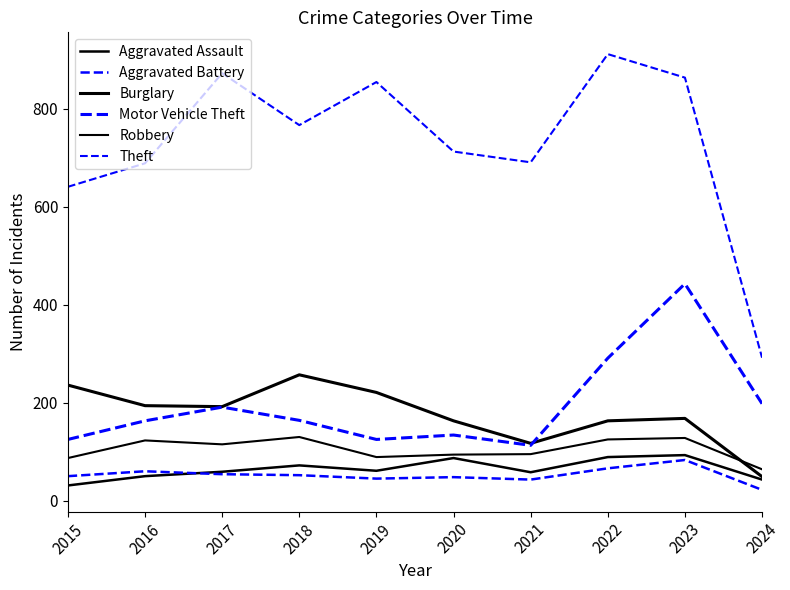

At 2015, list the series in order from smallest to largest.

Aggravated Assault, Aggravated Battery, Robbery, Motor Vehicle Theft, Burglary, Theft